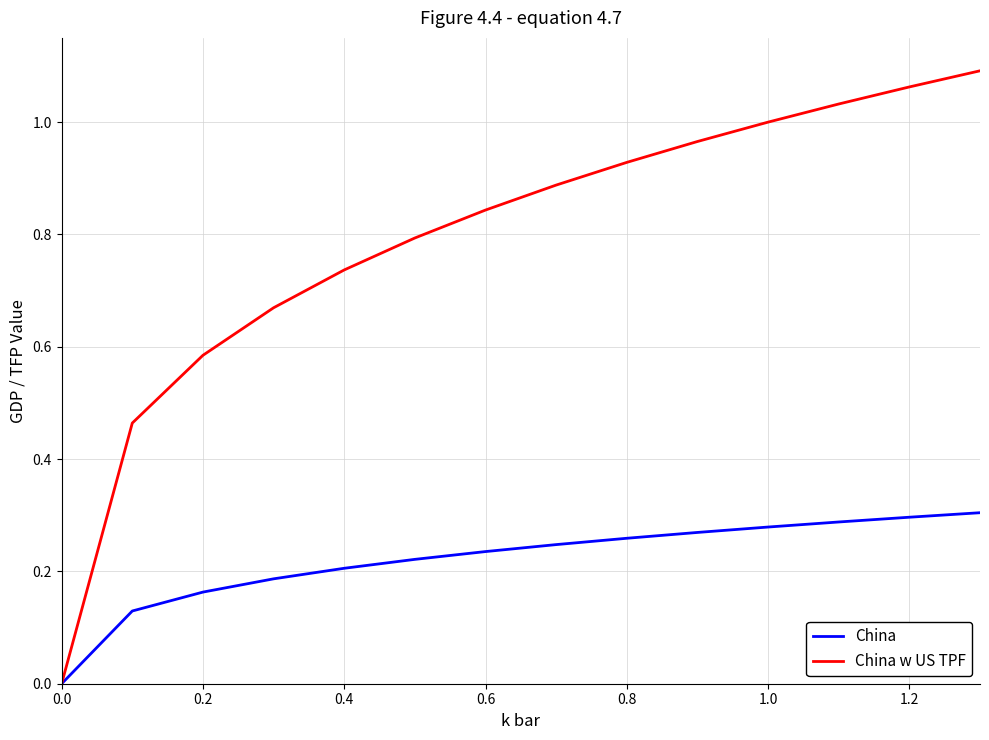

Which series has the largest total across all categories?

China w US TPF